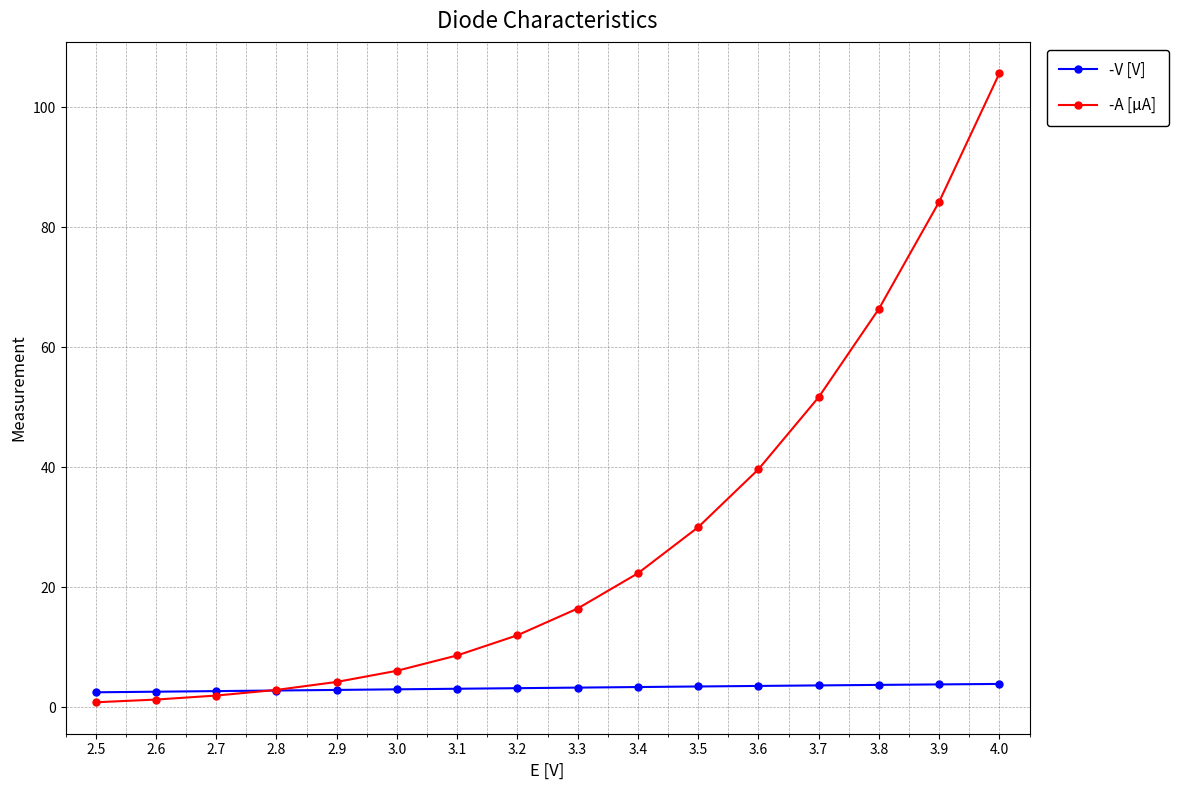

What is the total value across all series at 3.4?

25.7